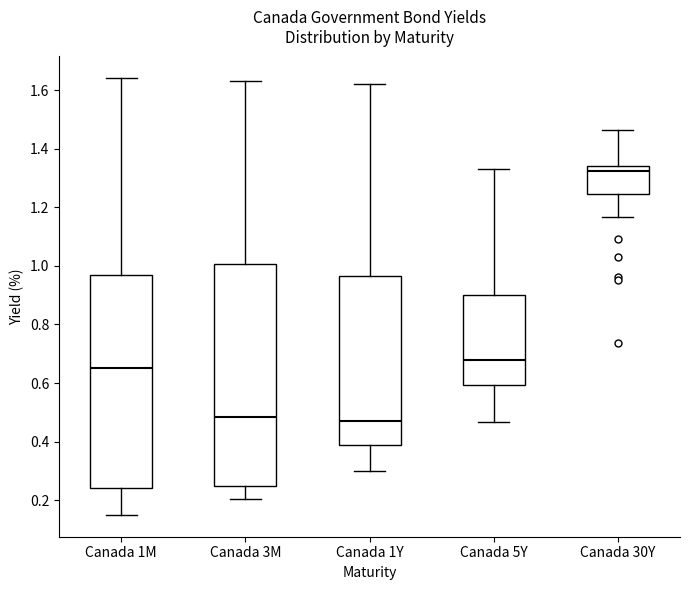

Reading left to right, transcribe this box plot: for each box, give where its median line is, the range the box spans, and where its two whiskers end, as read against the y-axis. The values are not printed on the chart, so give them approximately, as read against the axis.

Canada 1M: median 0.66, box 0.24 to 0.96, whiskers 0.16 to 1.64
Canada 3M: median 0.48, box 0.26 to 1.00, whiskers 0.20 to 1.64
Canada 1Y: median 0.48, box 0.40 to 0.96, whiskers 0.30 to 1.62
Canada 5Y: median 0.68, box 0.60 to 0.90, whiskers 0.46 to 1.34
Canada 30Y: median 1.32, box 1.24 to 1.34, whiskers 1.16 to 1.46